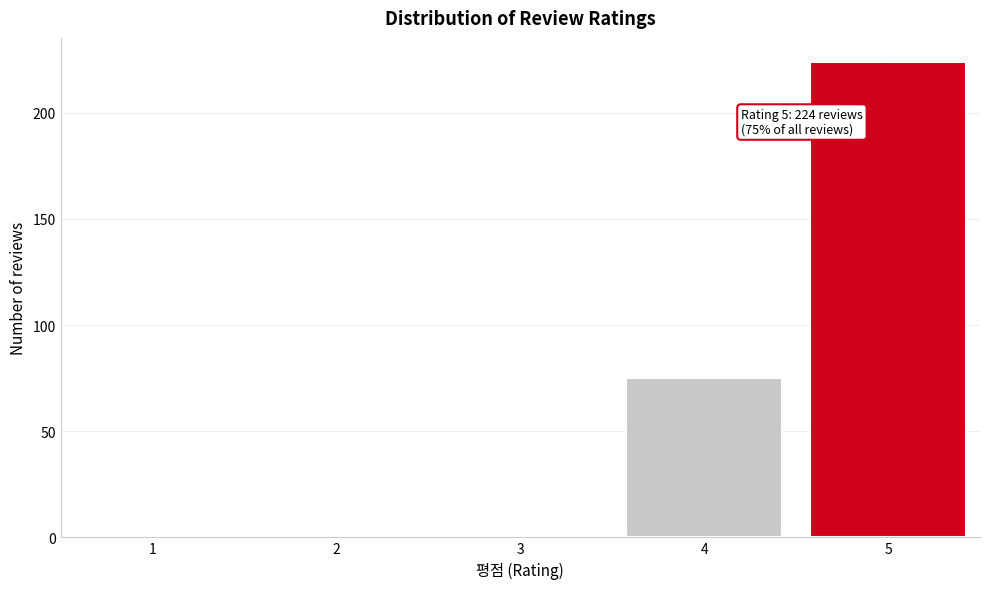

Reading left to right, list all the values displayed in this chart.

1=0	2=0	3=0	4=75	5=224